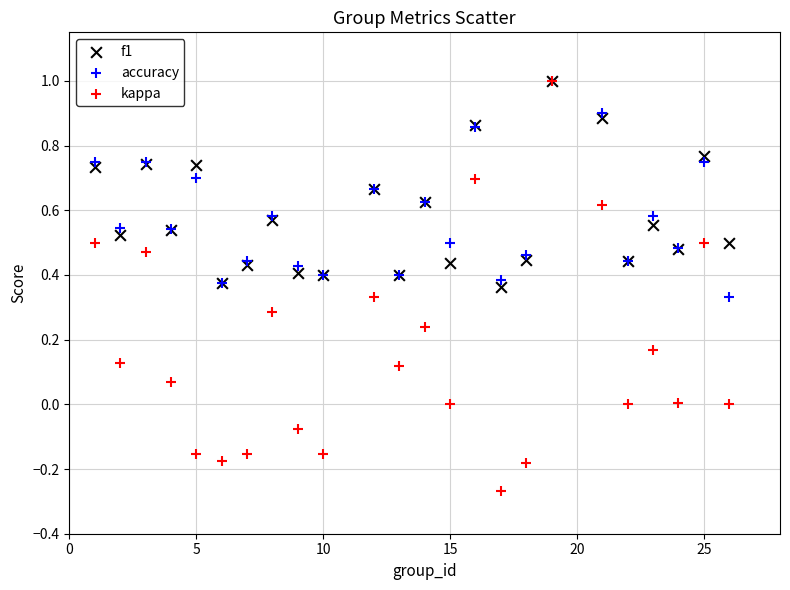

What are all the series names shown in the legend?

f1, accuracy, kappa